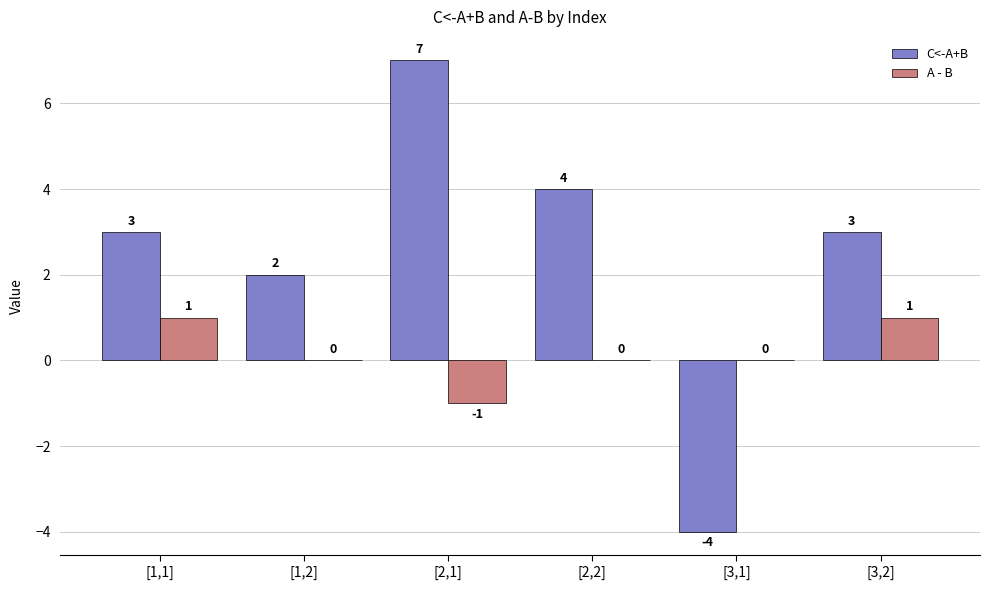

Which label corresponds to the largest value in the chart?

[2,1]